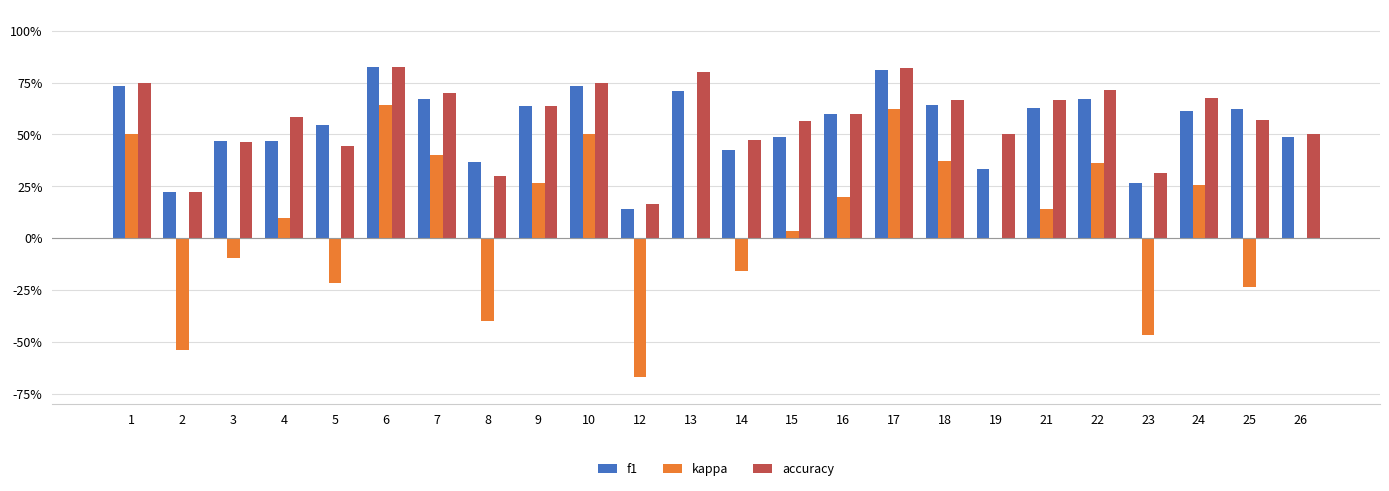

Does the chart contain stacked bars?

No